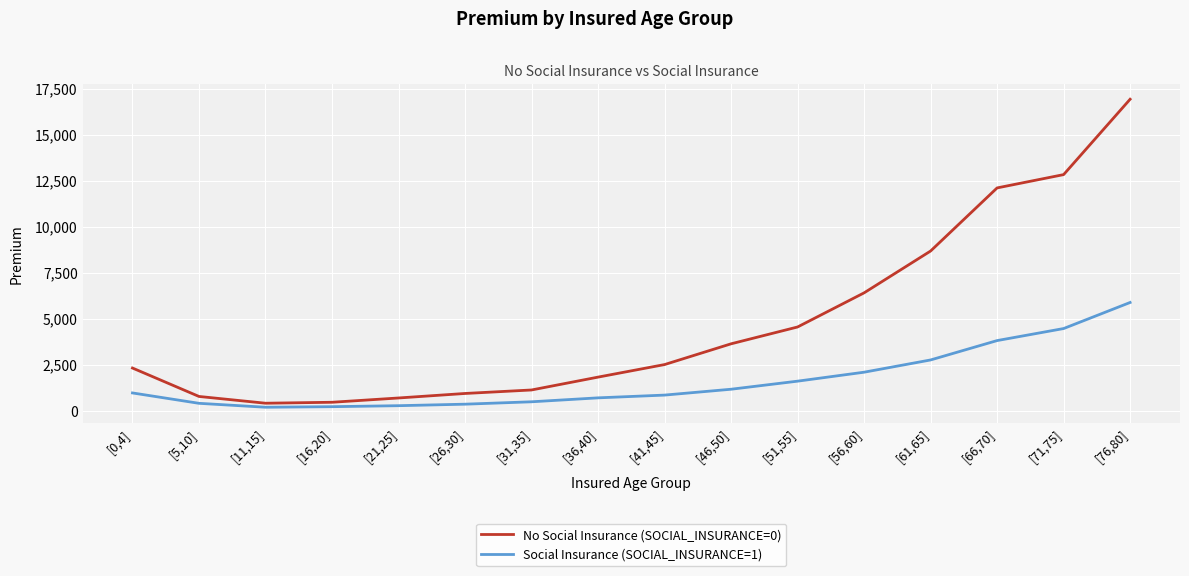

True or false: No Social Insurance (SOCIAL_INSURANCE=0) and Social Insurance (SOCIAL_INSURANCE=1) intersect in this chart.

False